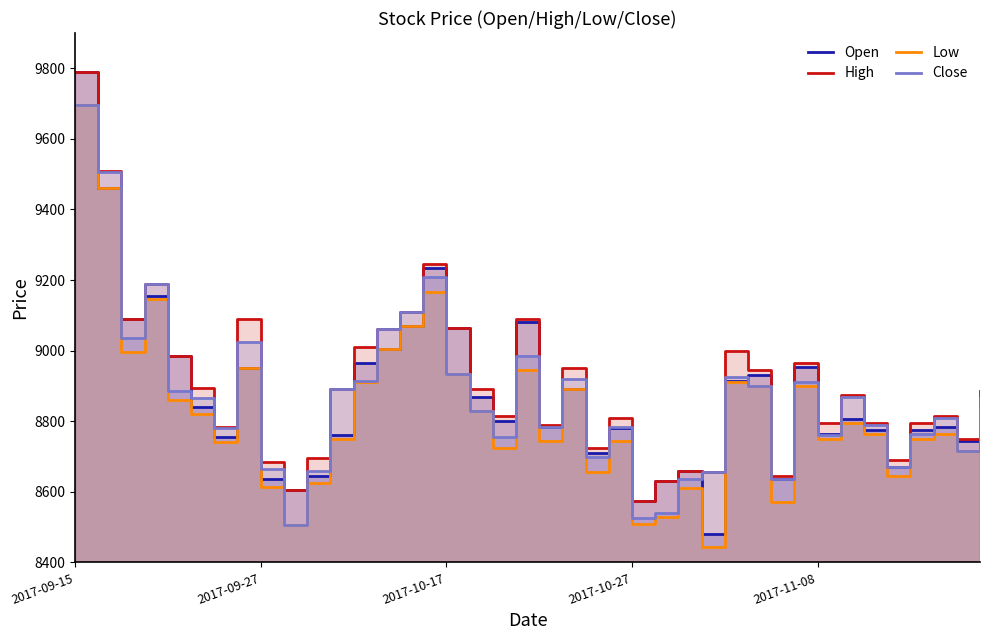

How many lines are shown in the chart?

4